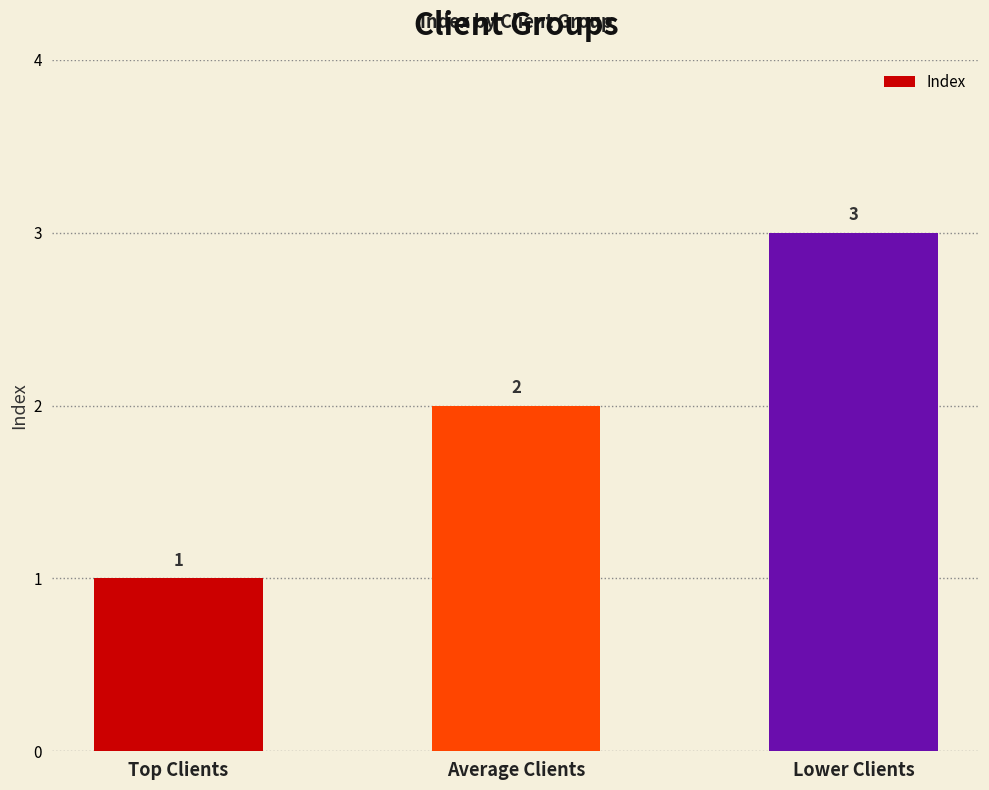

What is the average value?

2